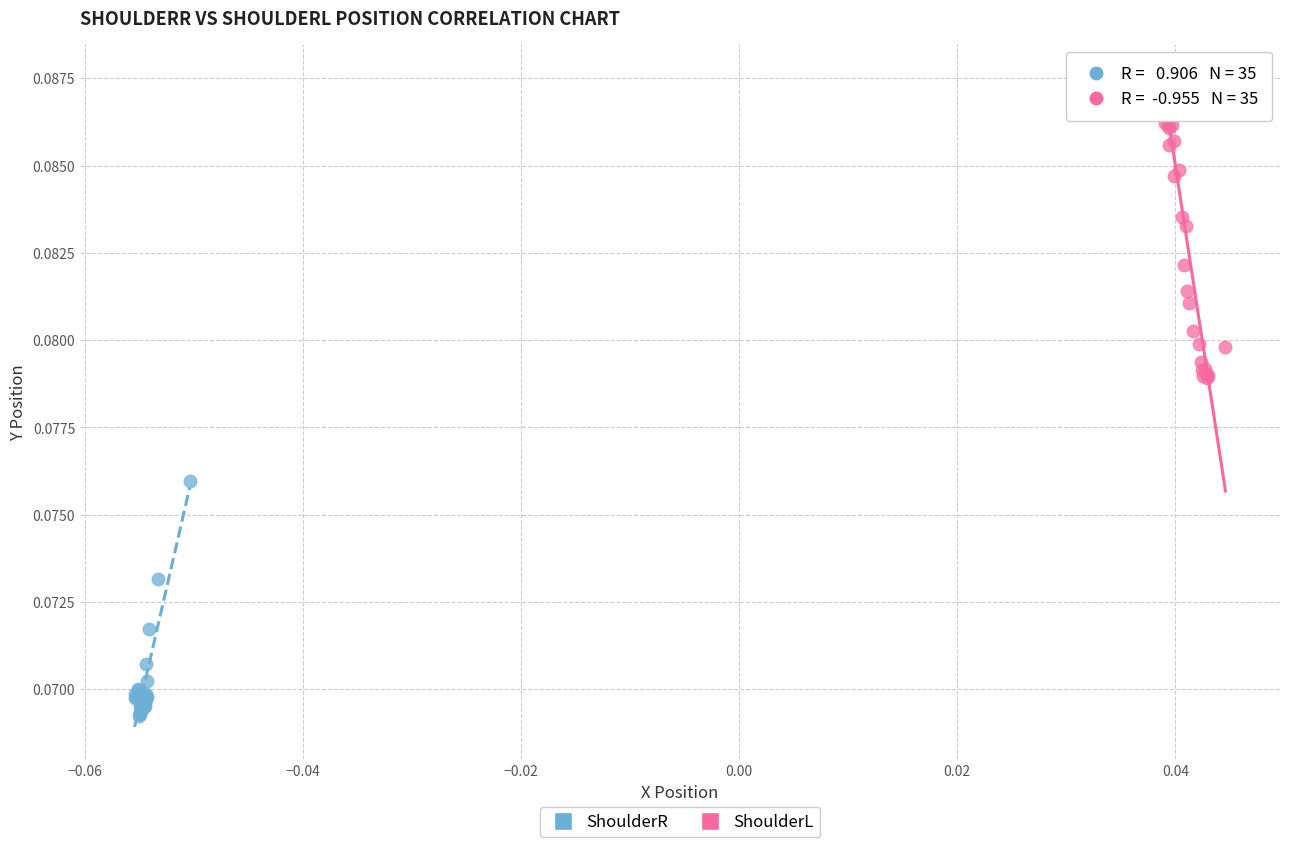

Which series contains the highest Y value?

ShoulderL